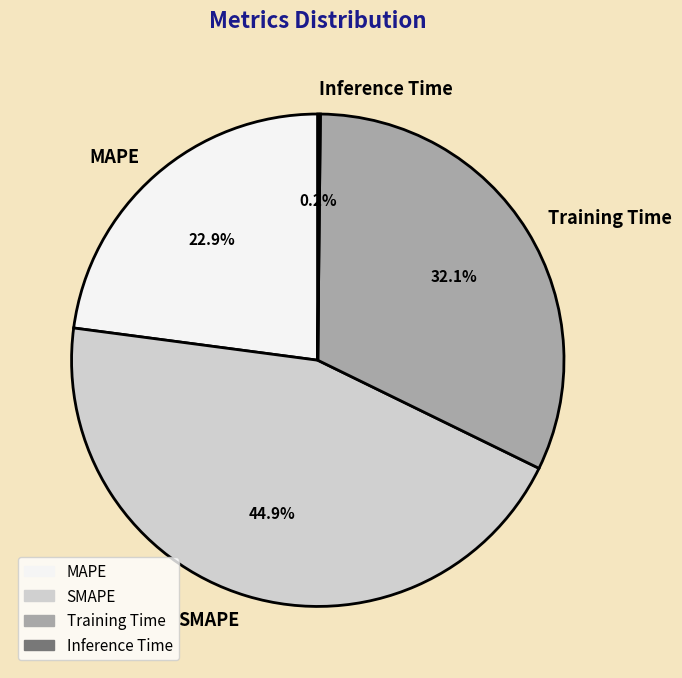

What percentage is NOT represented by SMAPE?

55.1%